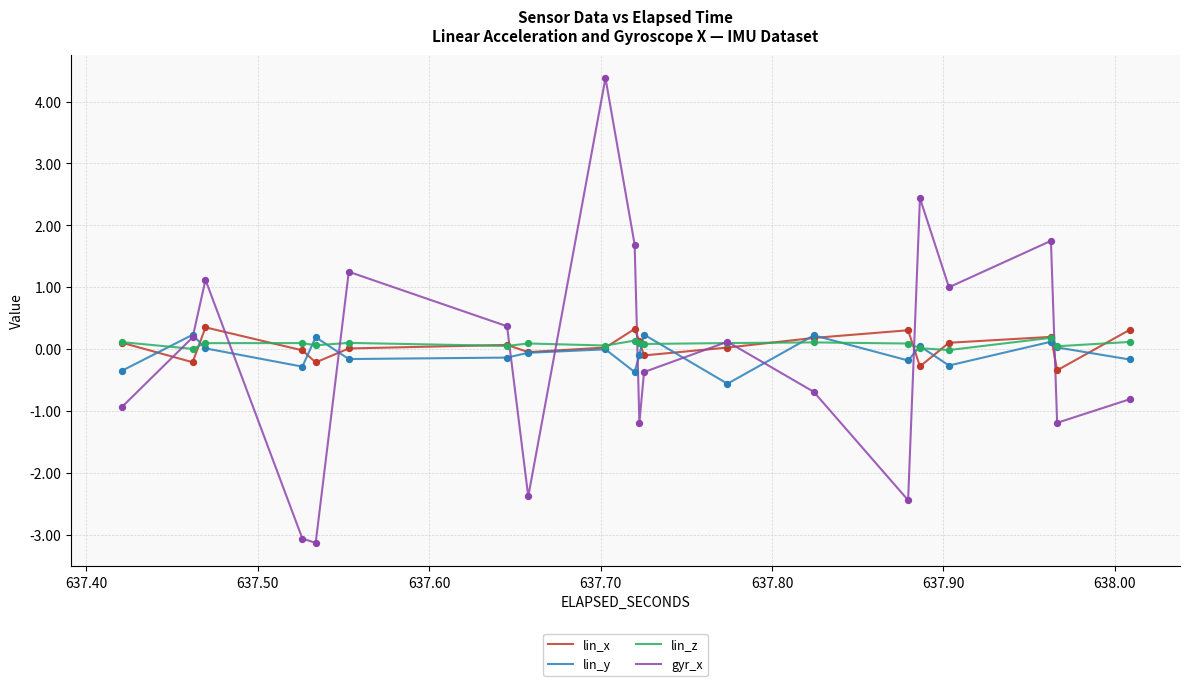

At which category is the sum across all series the highest?

16